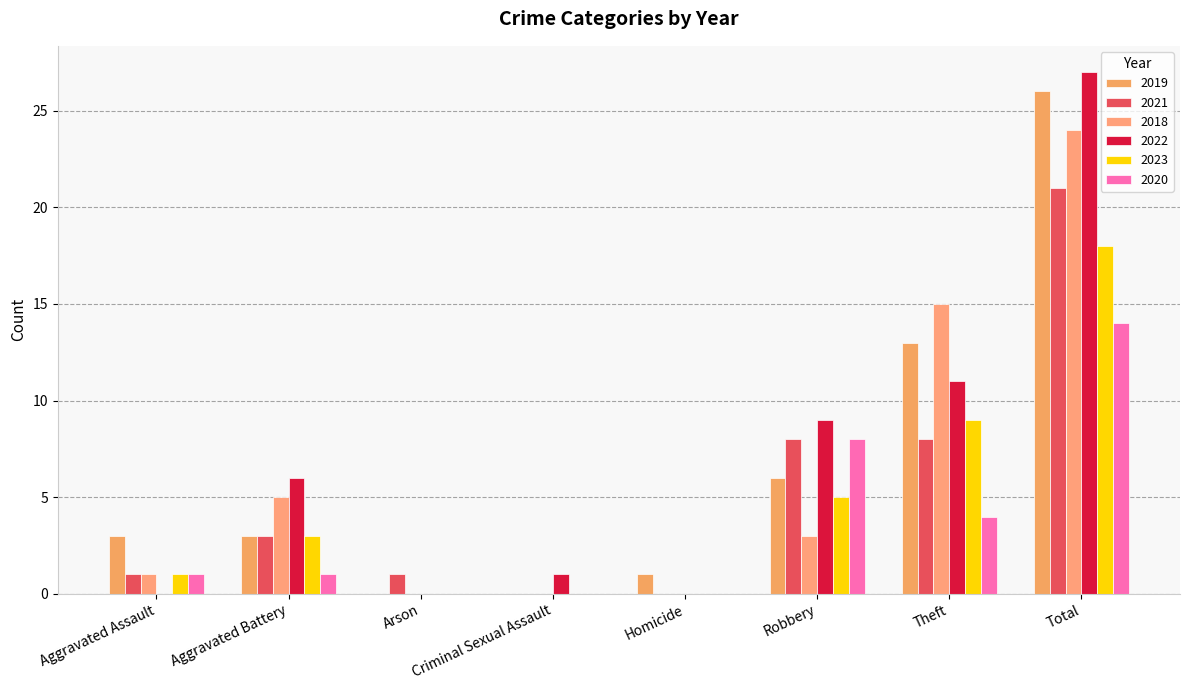

At which label does 2021 reach its peak?

Total